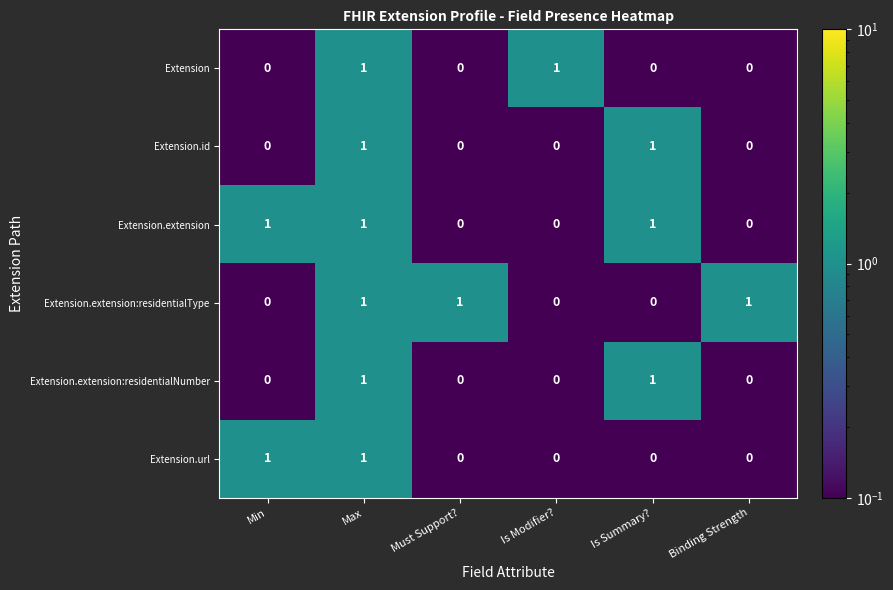

Is it true that Extension.extension:residentialNumber equals 1 at Max?

True